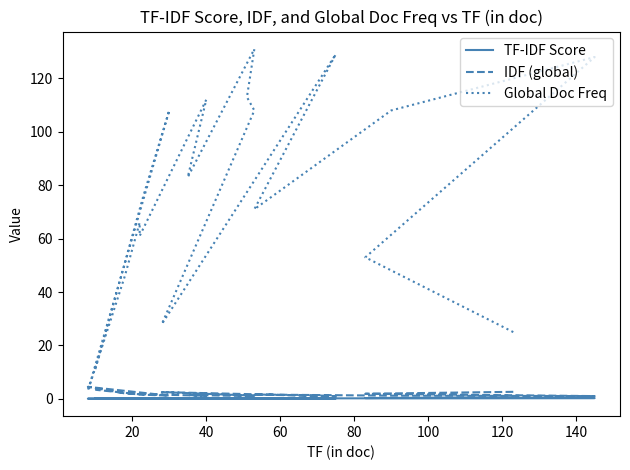

Which series has the largest total across all categories?

Global Doc Freq